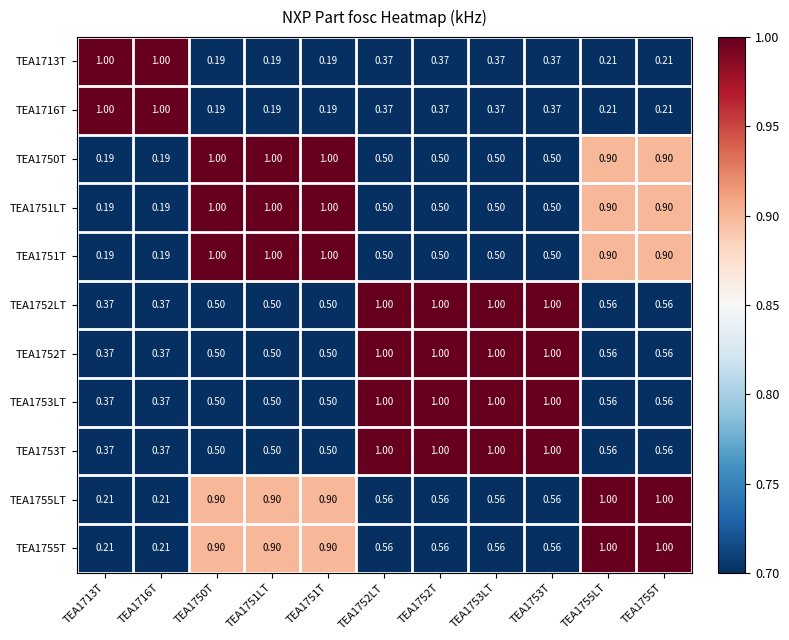

Is the value of TEA1752LT at TEA1755LT greater than the value of TEA1750T at TEA1713T?

Yes